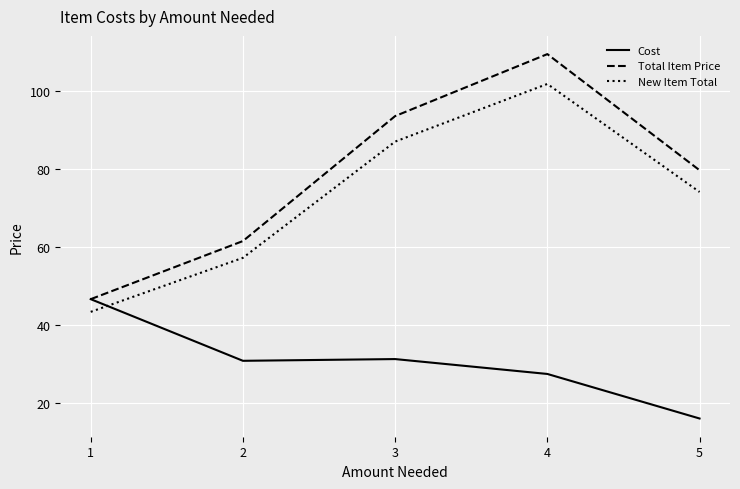

Reading left to right, list all the values displayed in this chart.

Cost: 1=46.6	2=30.8	3=31.2	4=27.4	5=15.9
Total Item Price: 1=46.6	2=61.5	3=93.6	4=109.5	5=79.7
New Item Total: 1=43.3	2=57.2	3=87.0	4=101.8	5=74.1